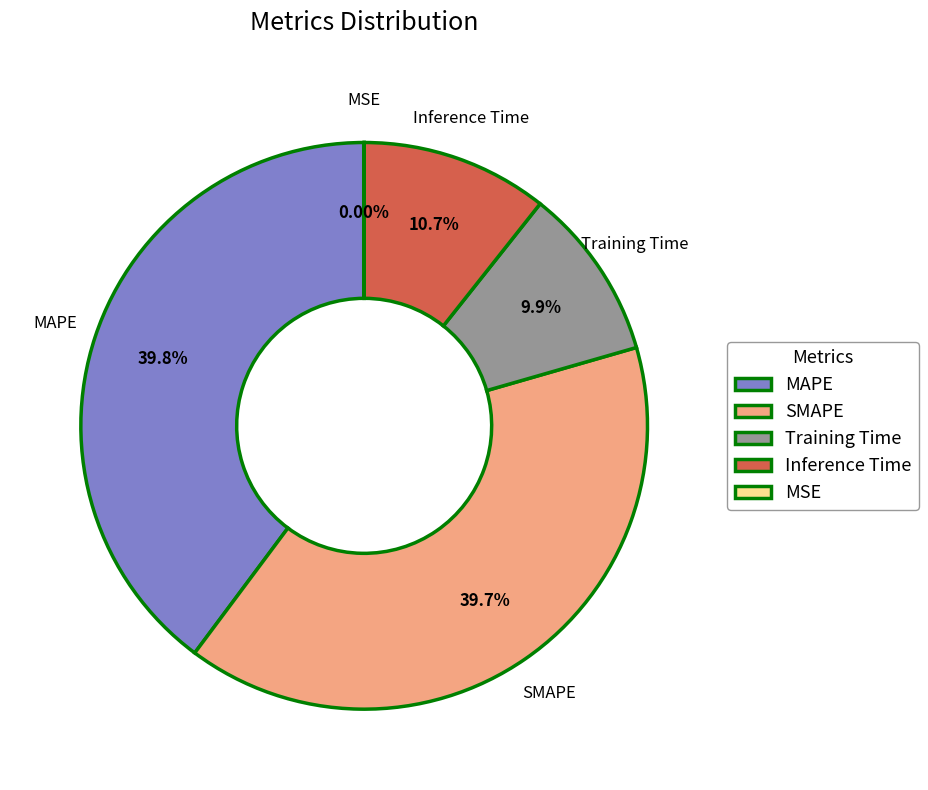

What percentage is the Training Time slice, to the nearest percent?

10%